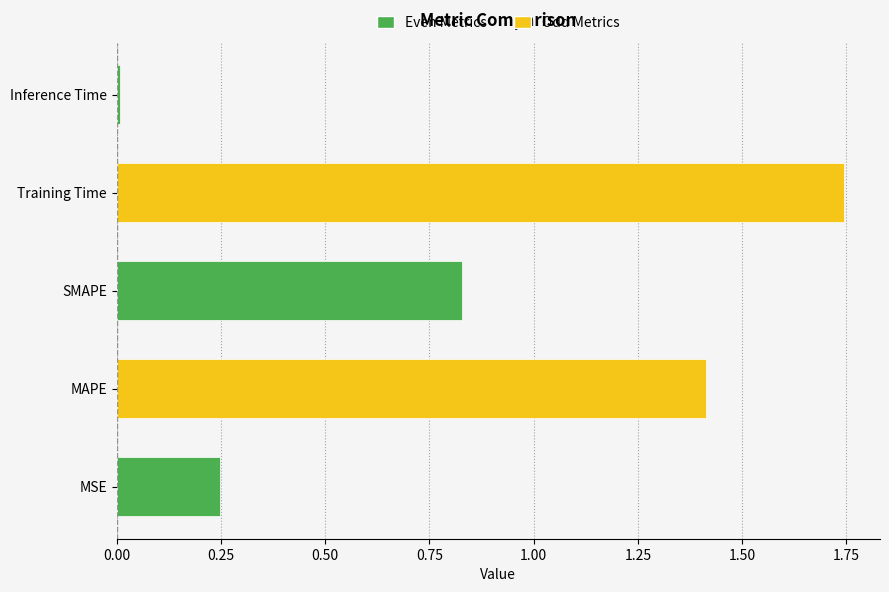

How many bars are there in total?

5